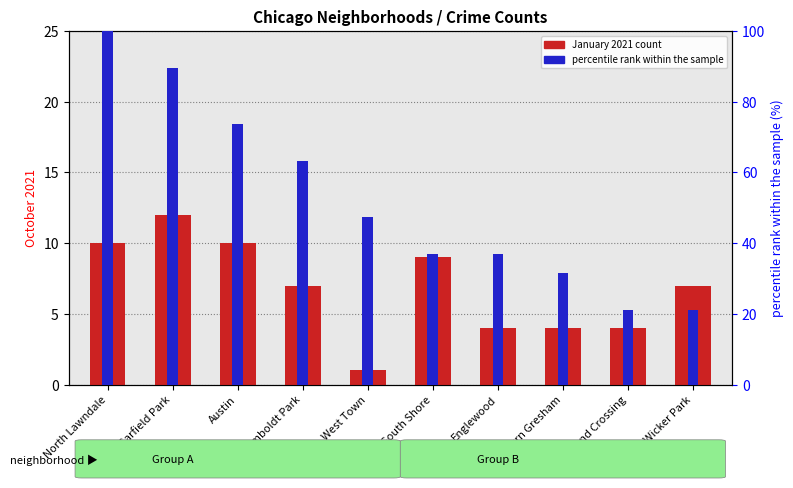

What is the sum of all January 2021 values?

68.0